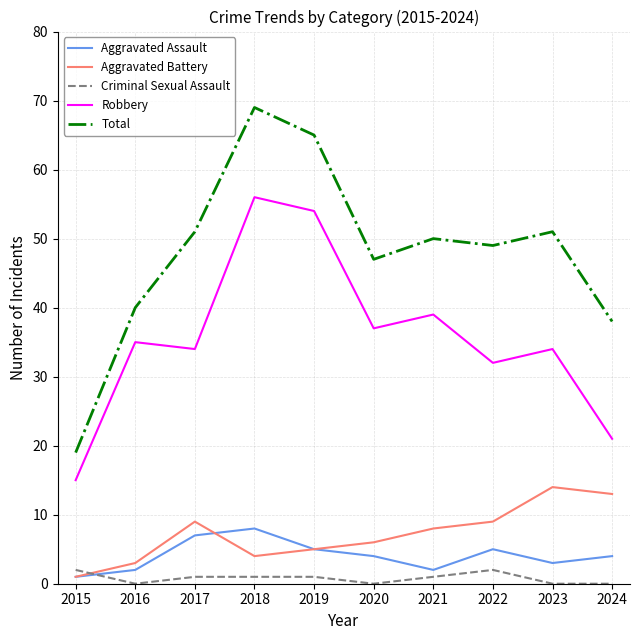

What is the total value across all series at 2019?

130